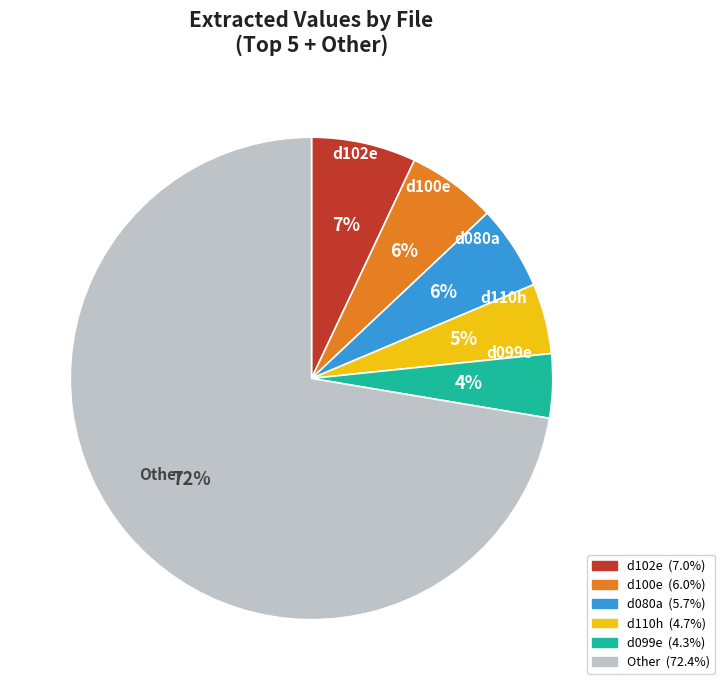

Which slice is the largest?

Other